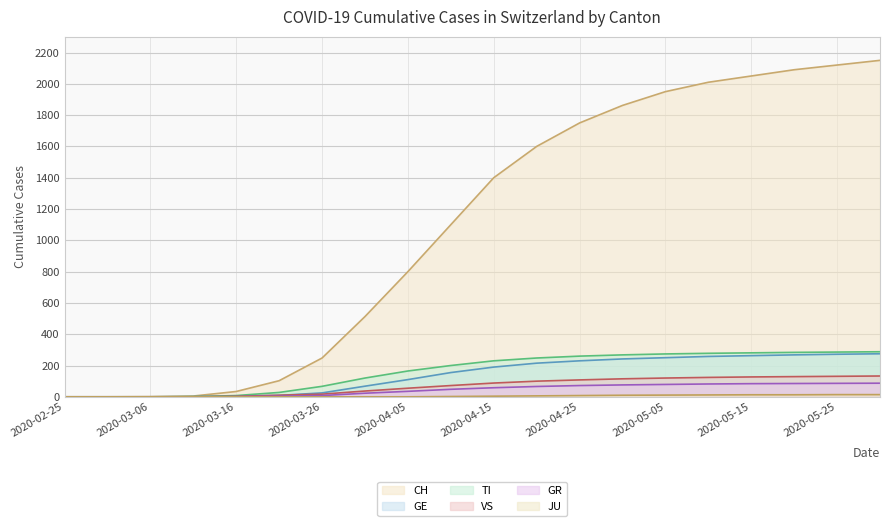

Which label corresponds to the smallest value in the chart?

2020-02-25